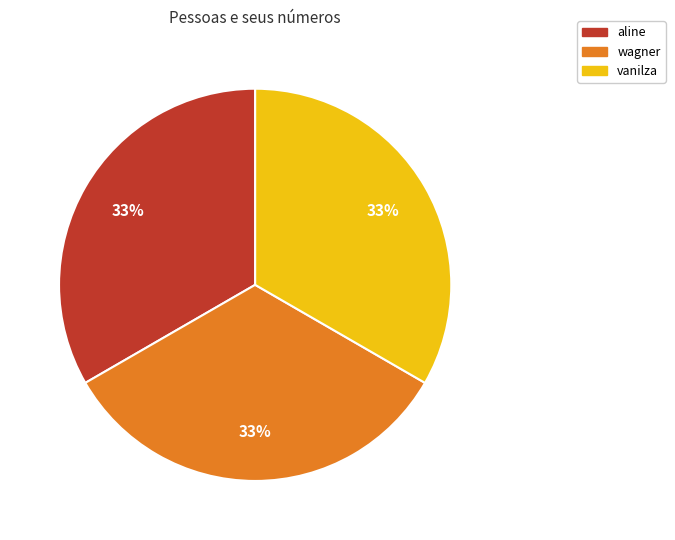

Is there a majority slice in this chart?

No